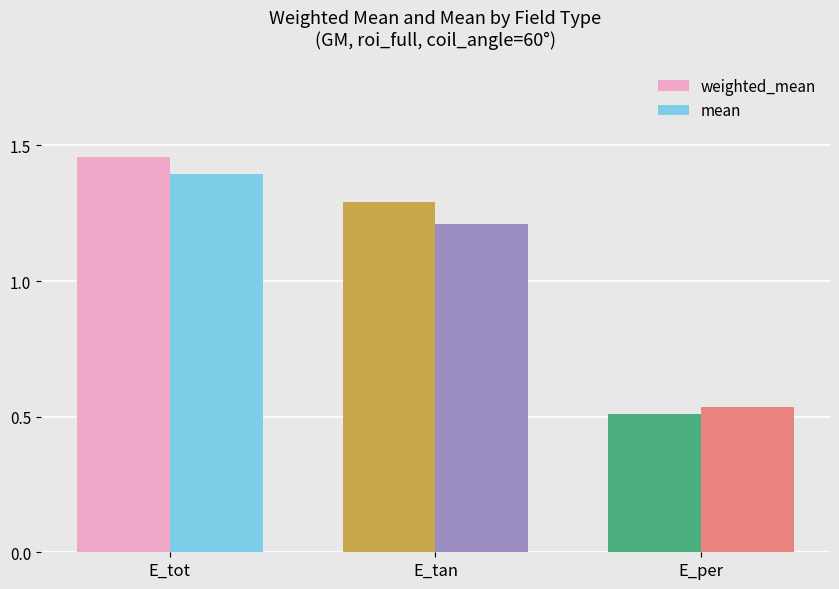

Which series has the largest total across all categories?

weighted_mean